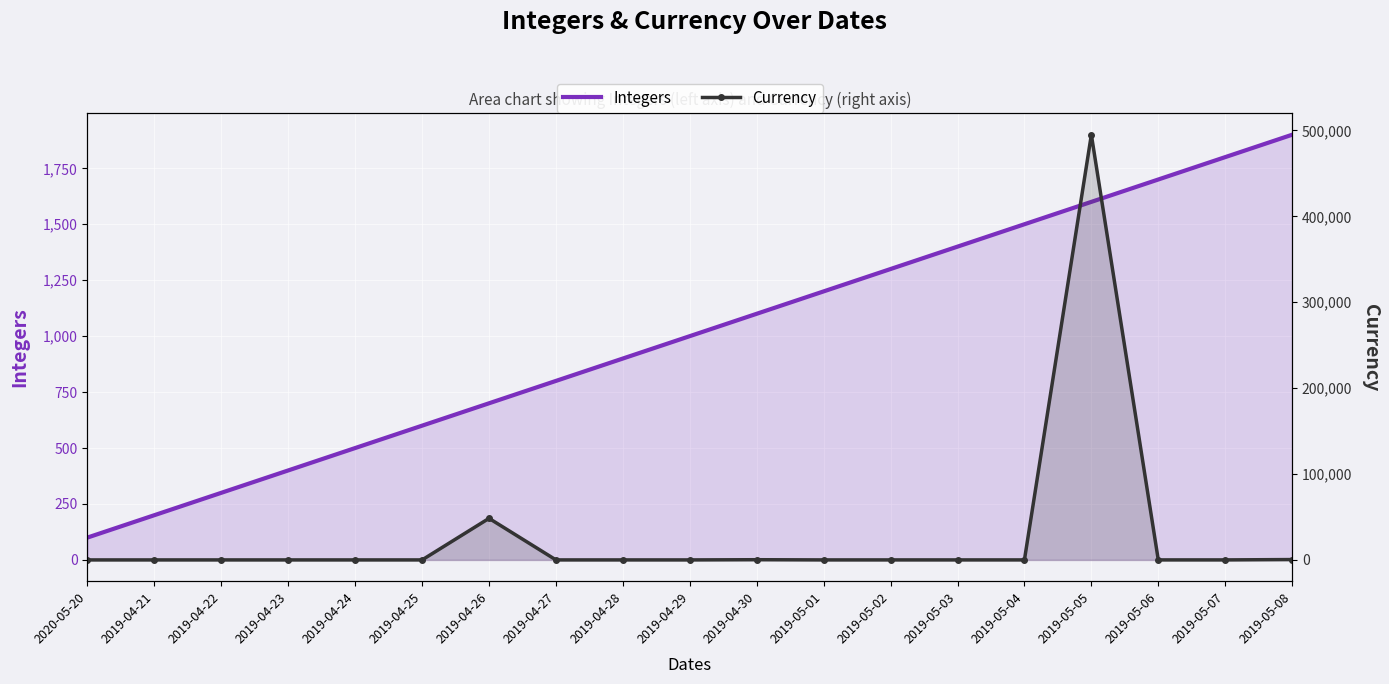

Which has a higher value, 2019-04-23 or 2019-04-29?

2019-04-29